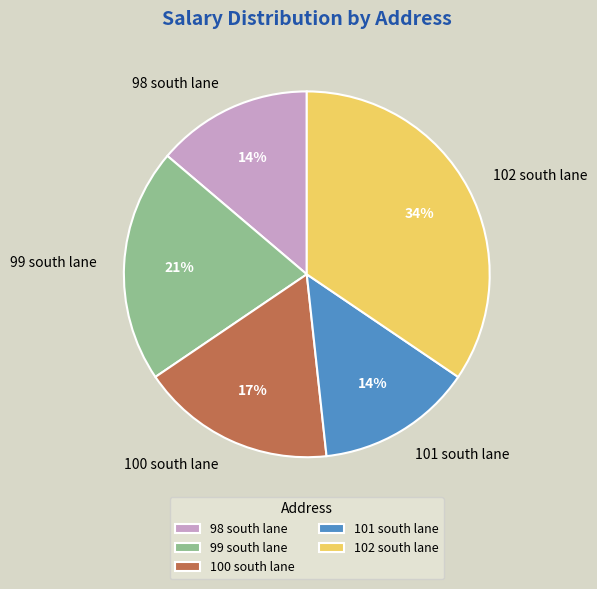

The 100 south lane slice represents 17% of the pie. True or false?

True